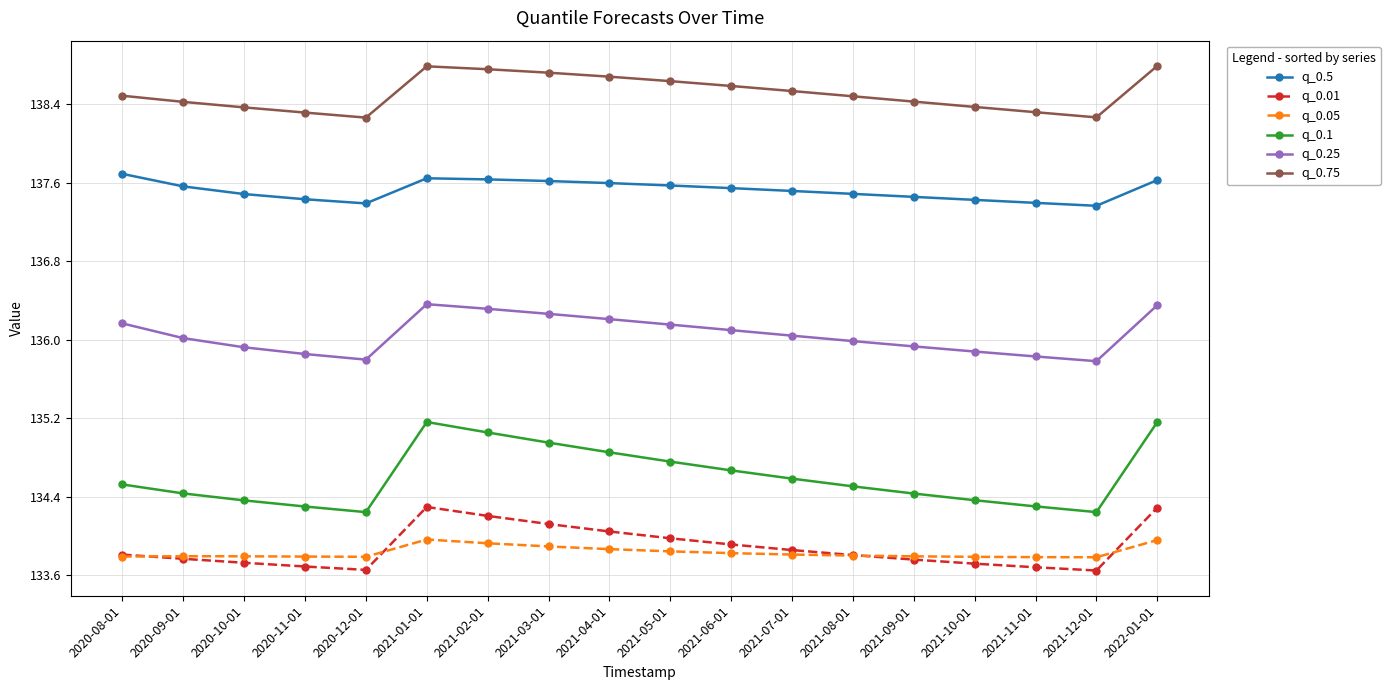

What position from the left is 2021-01-01?

6